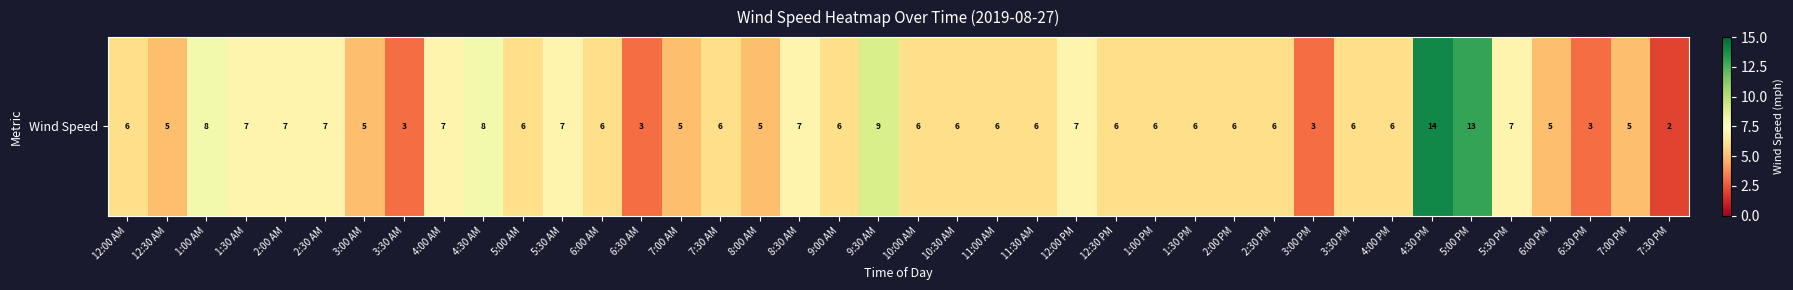

What is the average value?

6